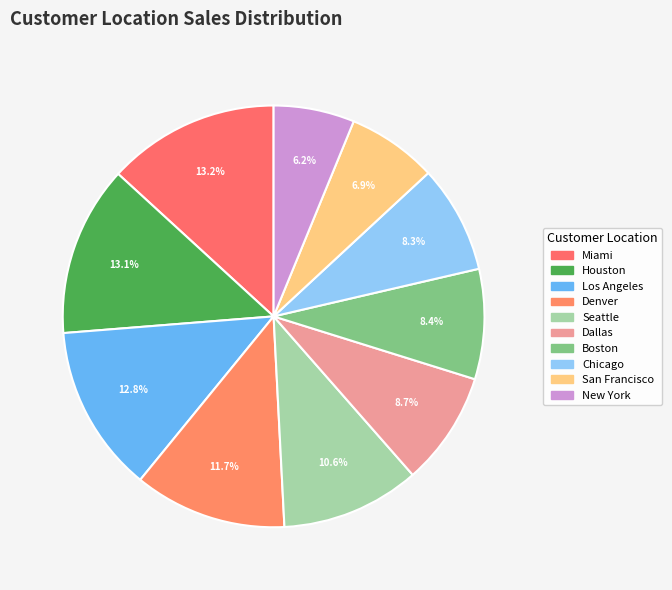

To the nearest percent, what is the difference between the largest and smallest slice percentages?

7%